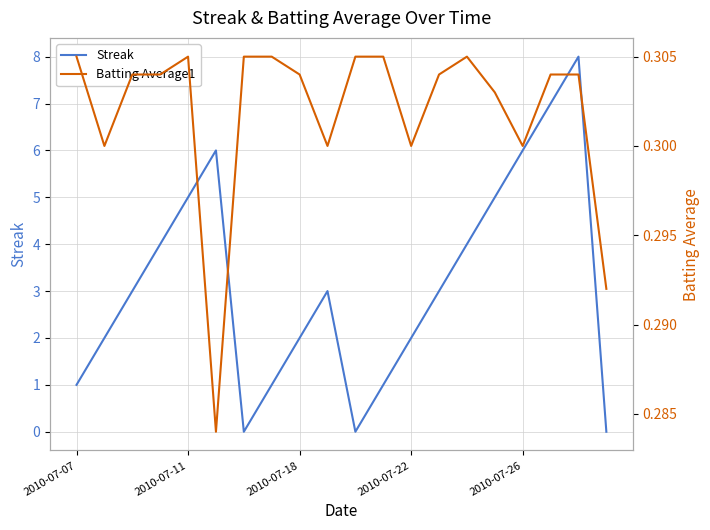

True or false: Streak has a value of 1 at 2010-07-07.

True